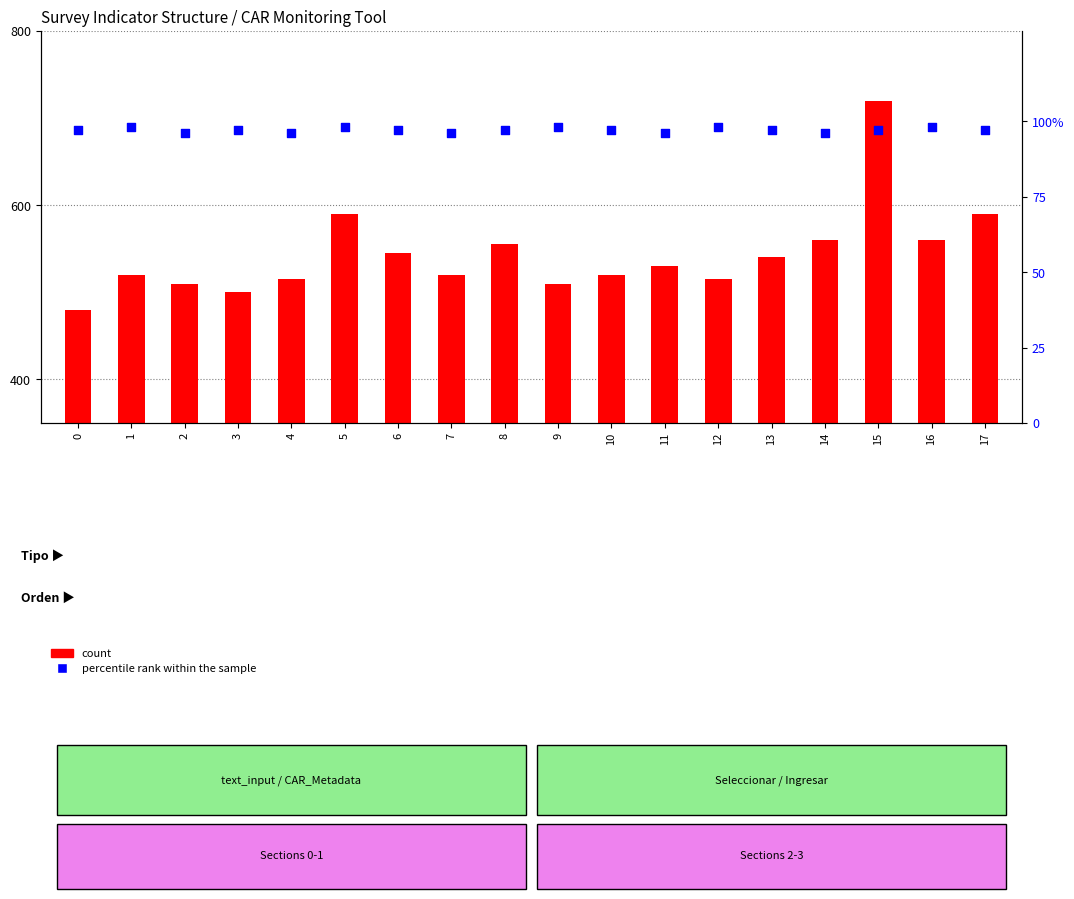

Is the value of percentile rank within the sample at 11 greater than the value of count at 16?

No